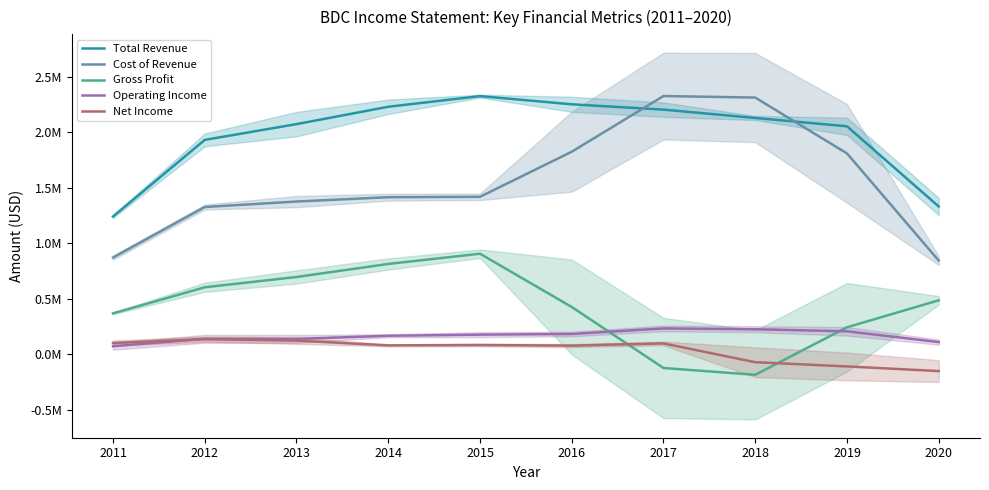

True or false: Total Revenue and Operating Income cross at least once.

False